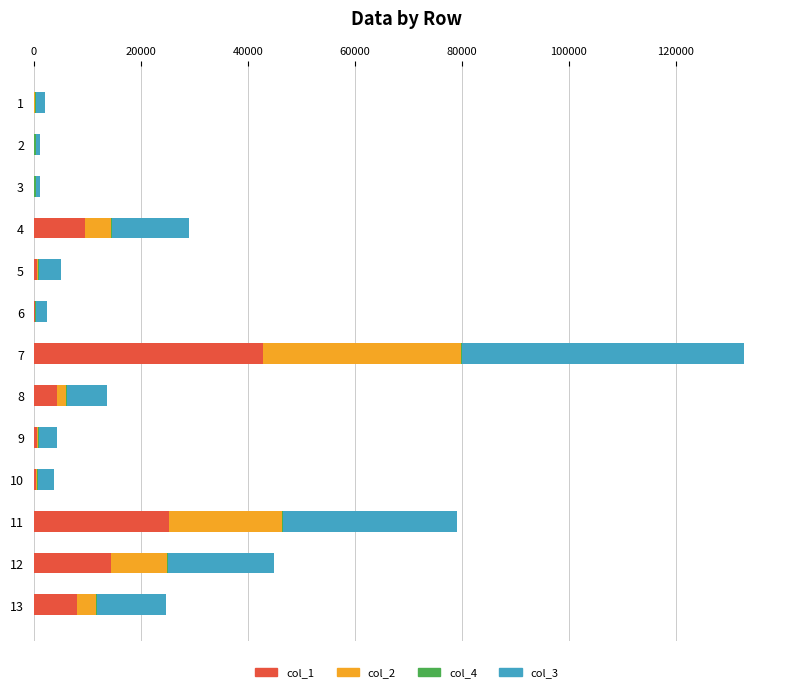

At which category is the sum across all series the highest?

7